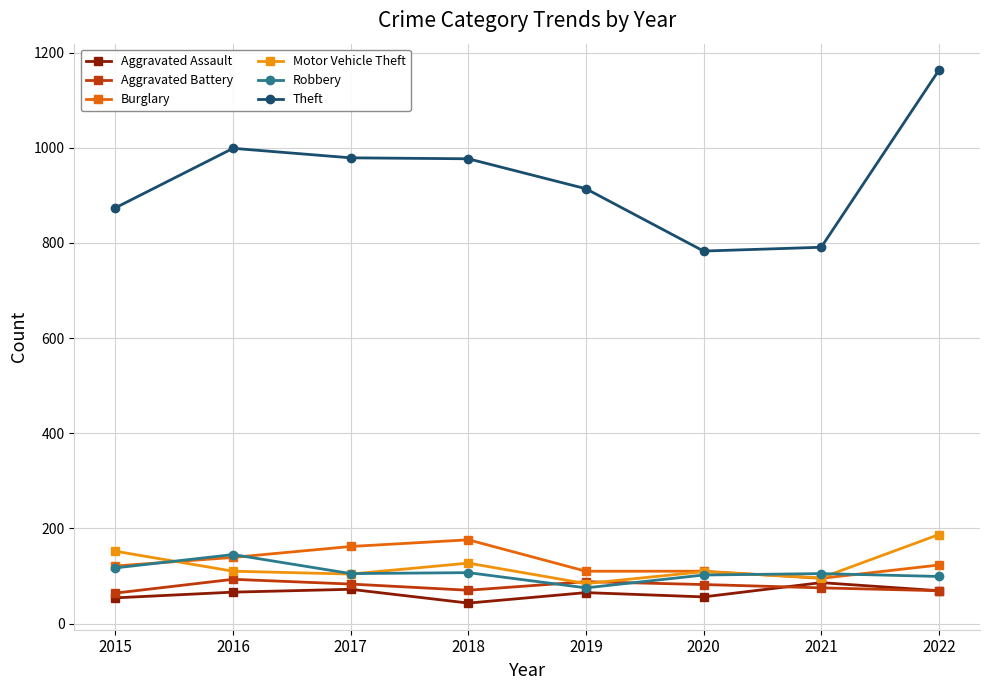

At which category is the sum across all series the highest?

2022